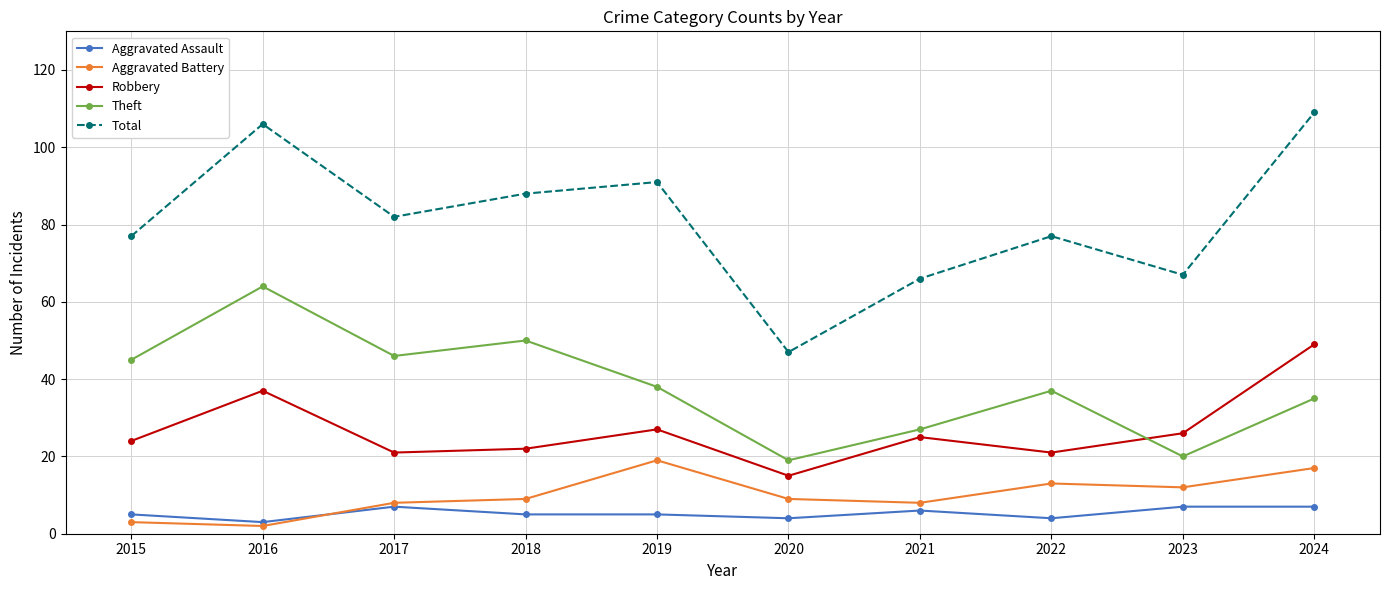

At which category does Theft reach its first local peak?

2016